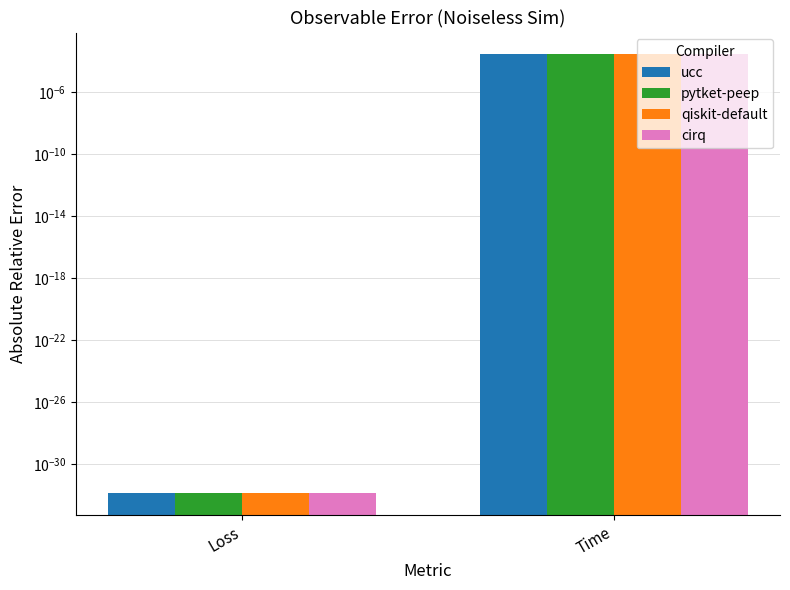

The value of qiskit-default at Loss is 0.0. True or false?

True